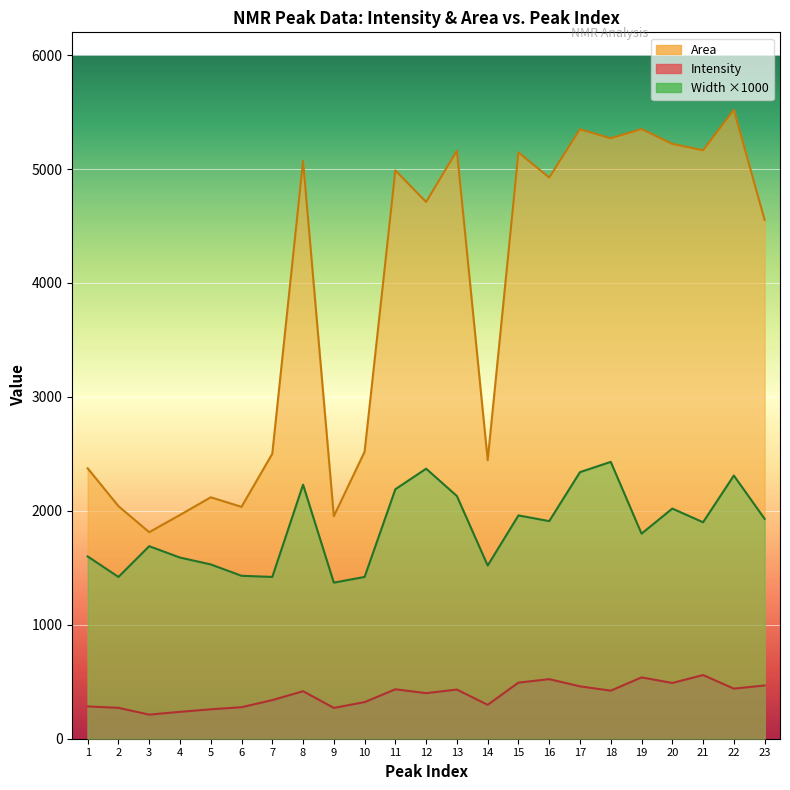

Is it true that Width equals 2370.0 at 12?

True